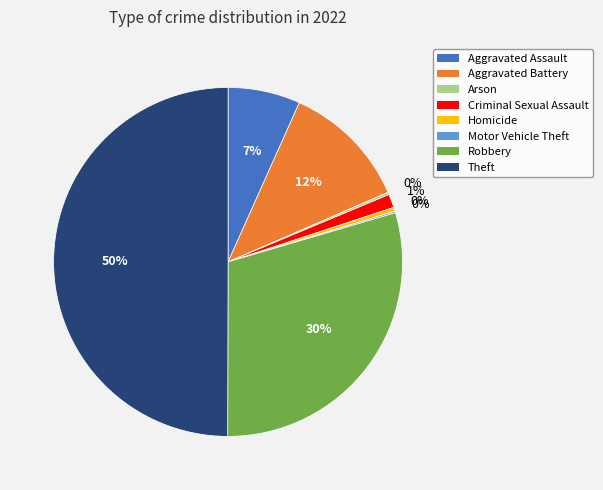

Is it true that Aggravated Battery is 18% of the pie?

False